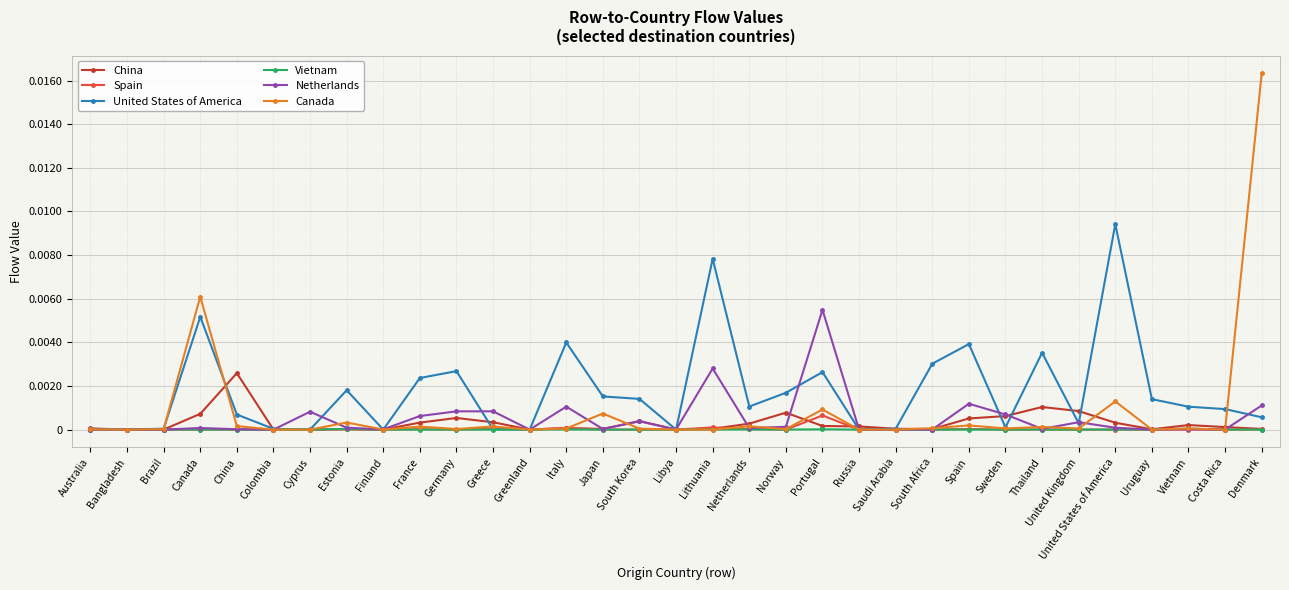

Which category has the highest value across all series?

Denmark